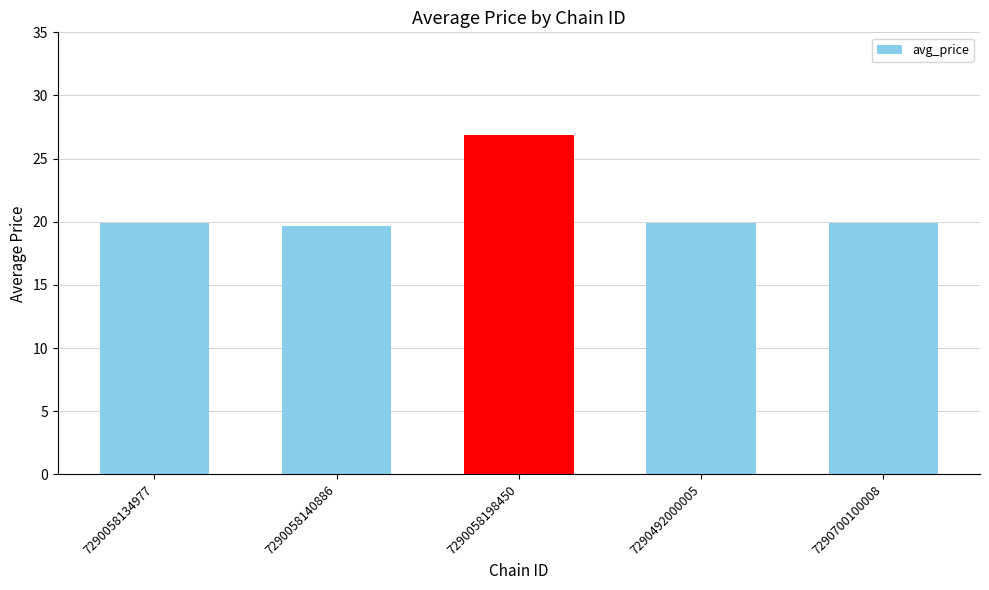

Does the chart contain stacked bars?

No